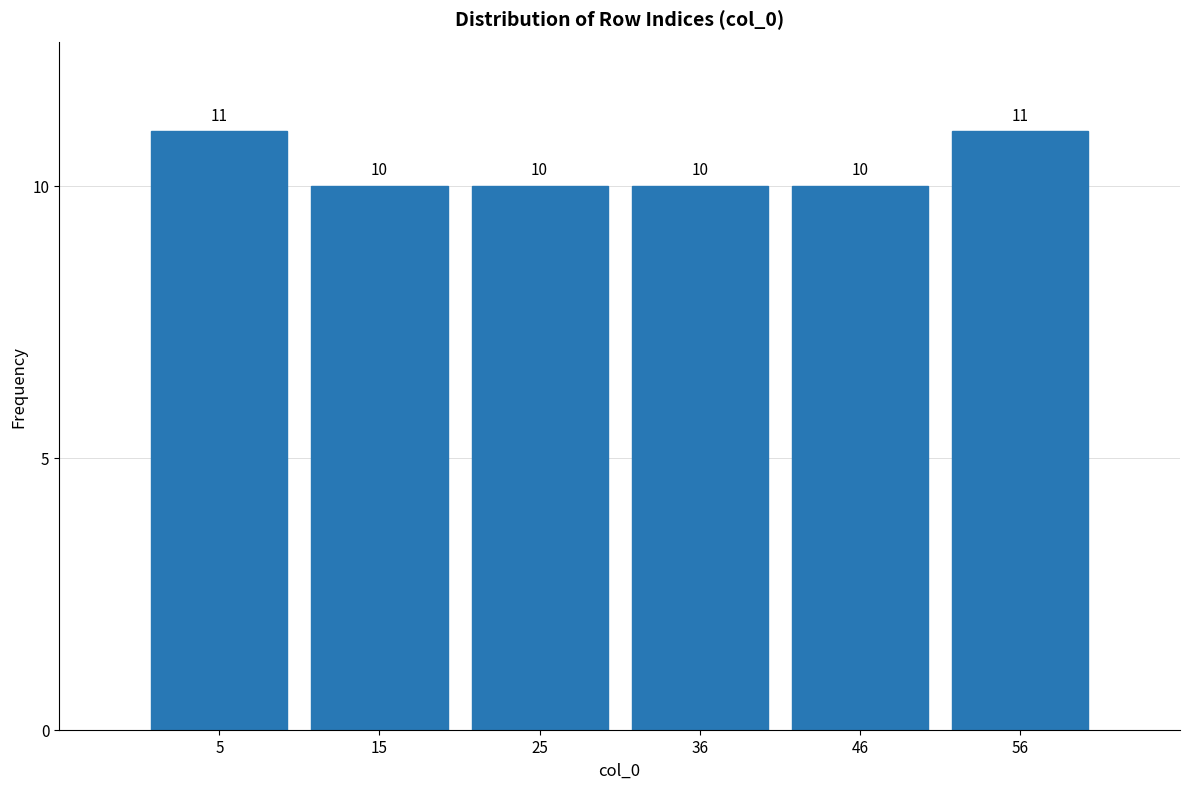

How tall is the bar that spans 40 to 50 on the x-axis? The bar edges are not printed on the chart, so give them approximately, as read against the axis.

10